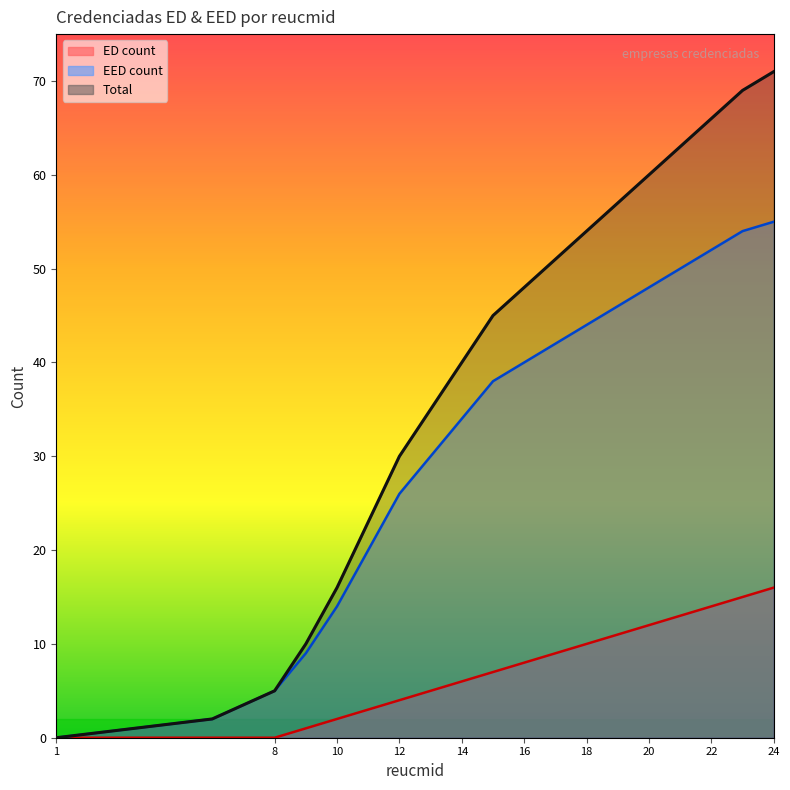

True or false: EED count and Total intersect in this chart.

False